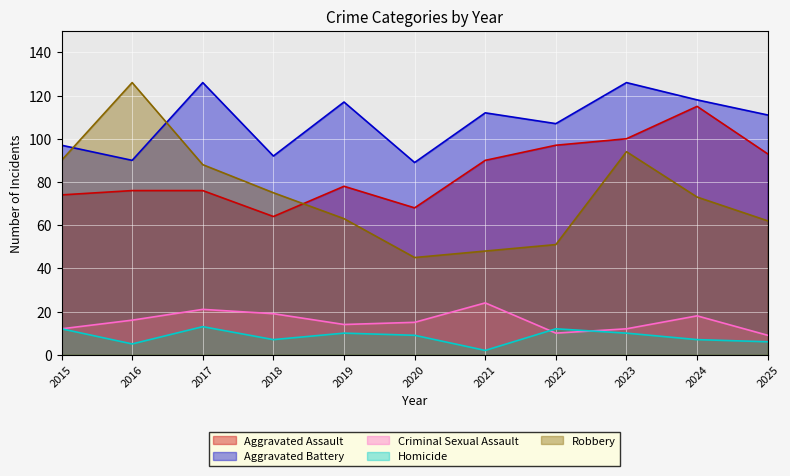

List the series in order of their peak value, highest first.

Aggravated Battery, Robbery, Aggravated Assault, Criminal Sexual Assault, Homicide